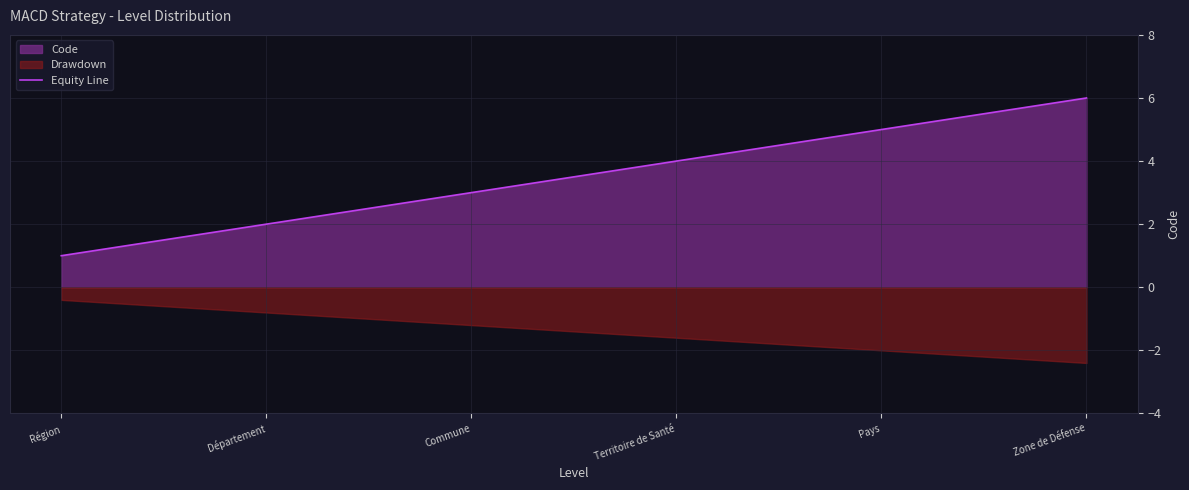

What is the difference between the maximum and minimum values?

5